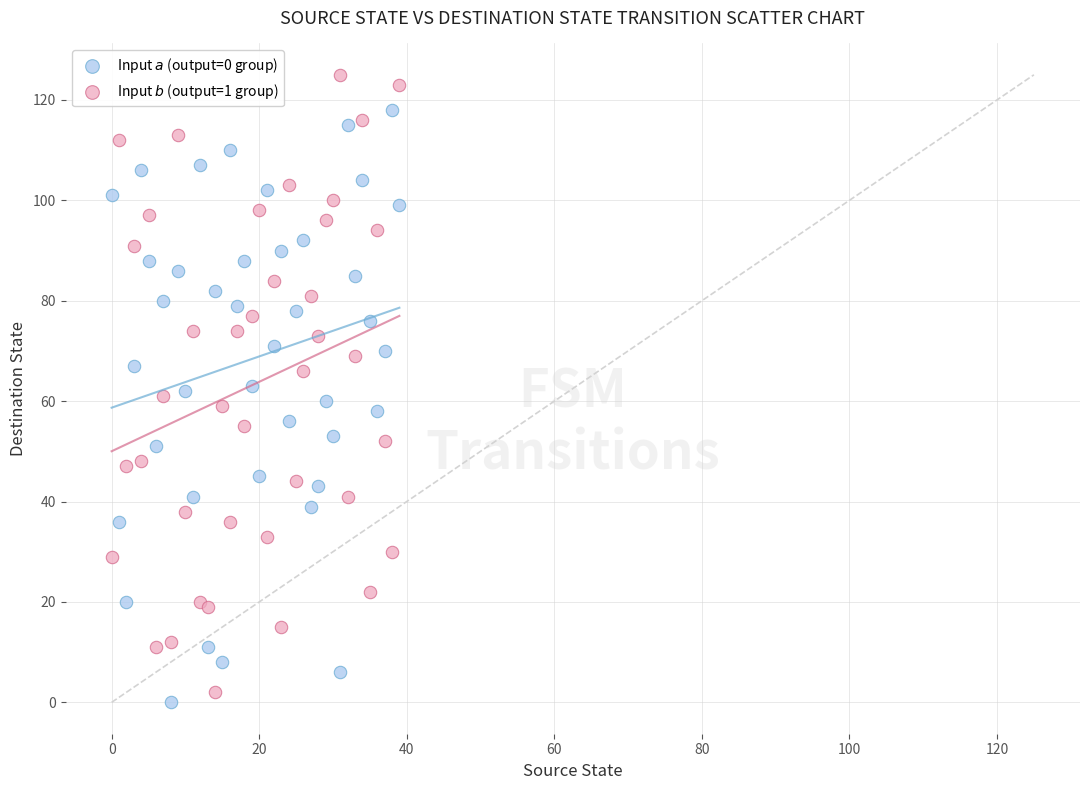

What are all the series names shown in the legend?

Input $a$ (output=0 group), Input $b$ (output=1 group)